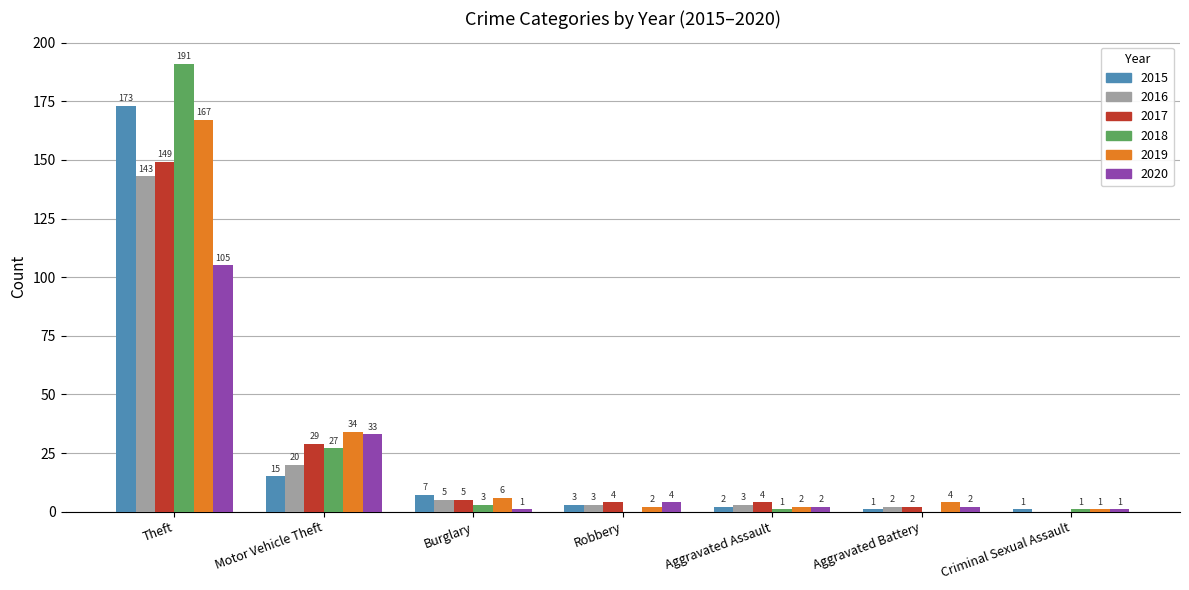

True or false: 2016 has a value of 0 at Criminal Sexual Assault.

True